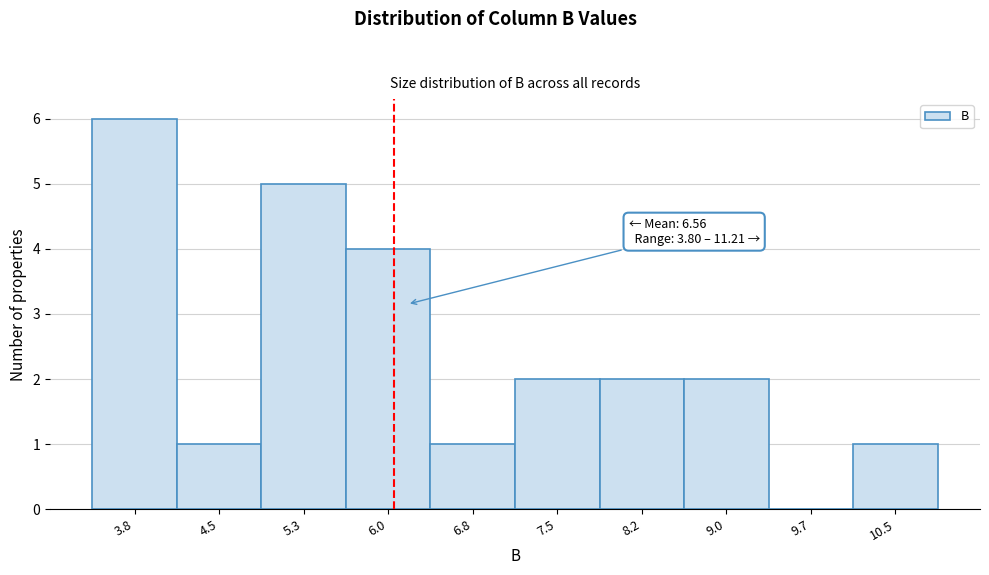

Reading left to right, extract all data points from this chart.

3.8=6	4.5=1	5.3=5	6.0=4	6.8=1	7.5=2	8.2=2	9.0=2	9.7=0	10.5=1